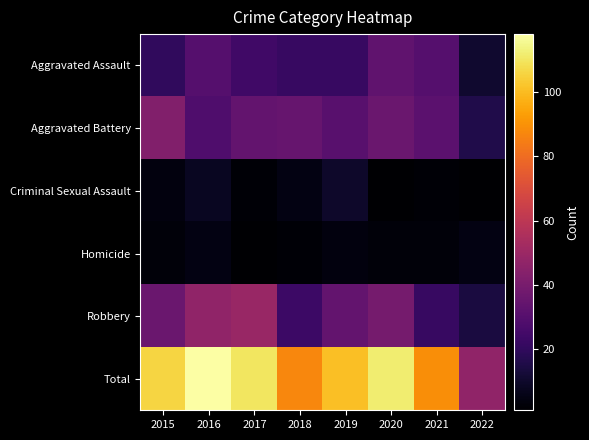

Rank the series at 2015 from highest to lowest value.

Total, Aggravated Battery, Robbery, Aggravated Assault, Criminal Sexual Assault, Homicide